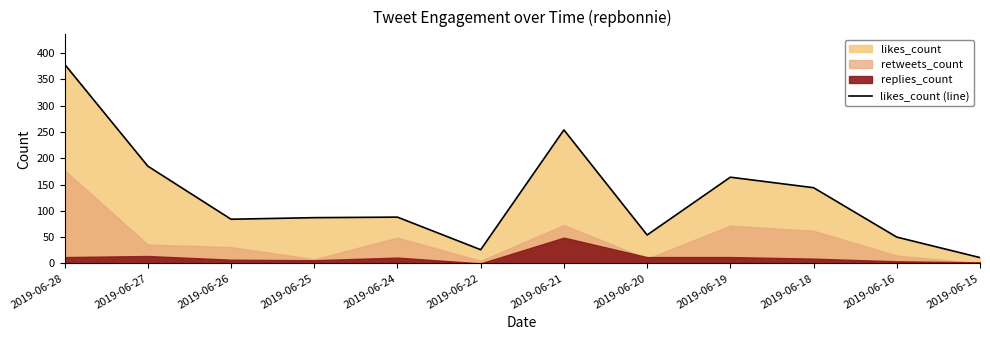

Which category has the lowest value across all series?

2019-06-15